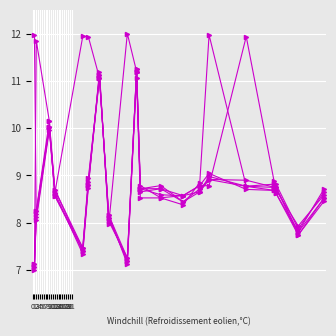

Does the chart have visible grid lines?

Yes